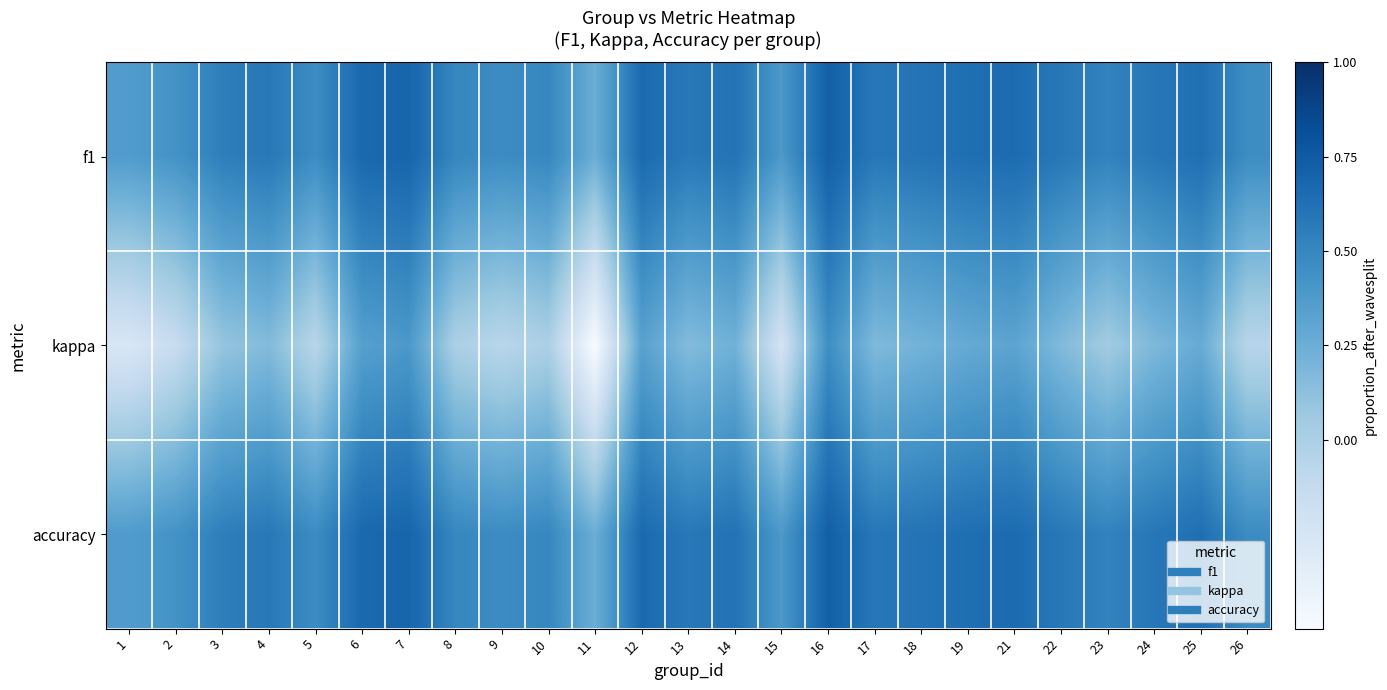

How many distinct data groups are displayed?

3